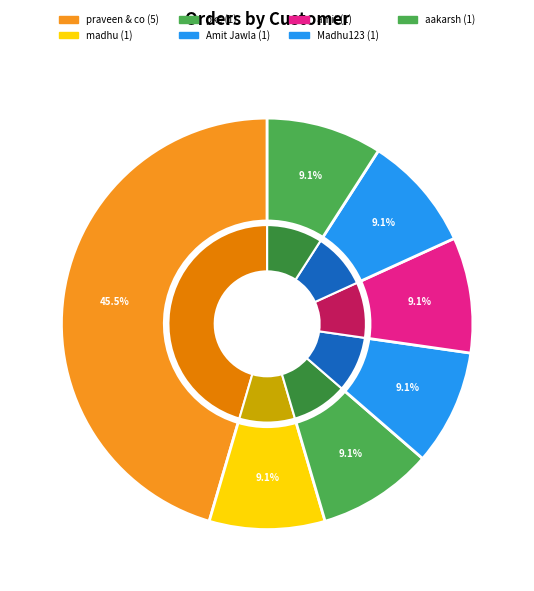

The amit slice represents 1% of the pie. True or false?

False